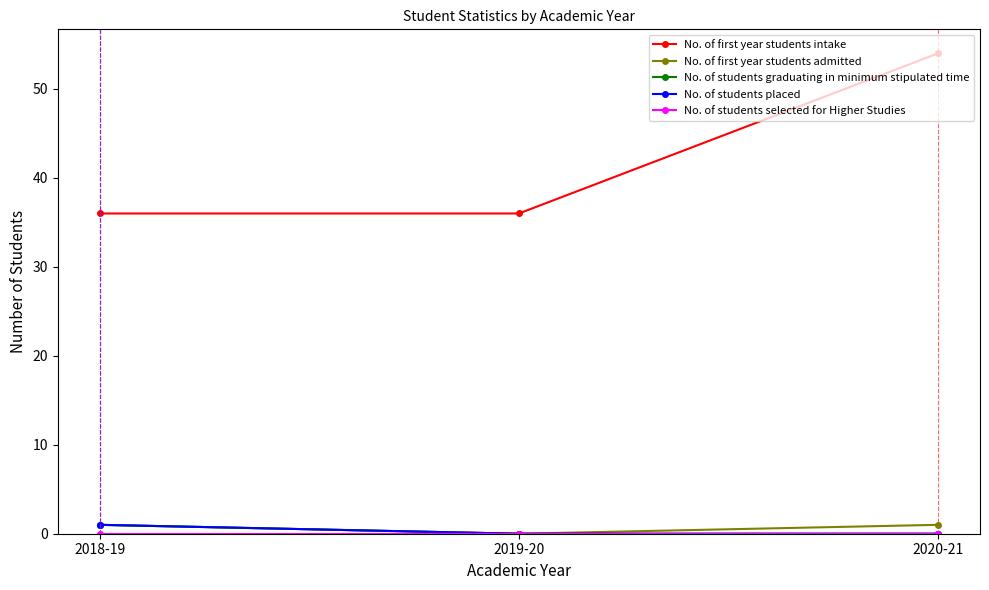

Is the value of No. of first year students intake at 2018-19 greater than the value of No. of students placed at 2020-21?

Yes